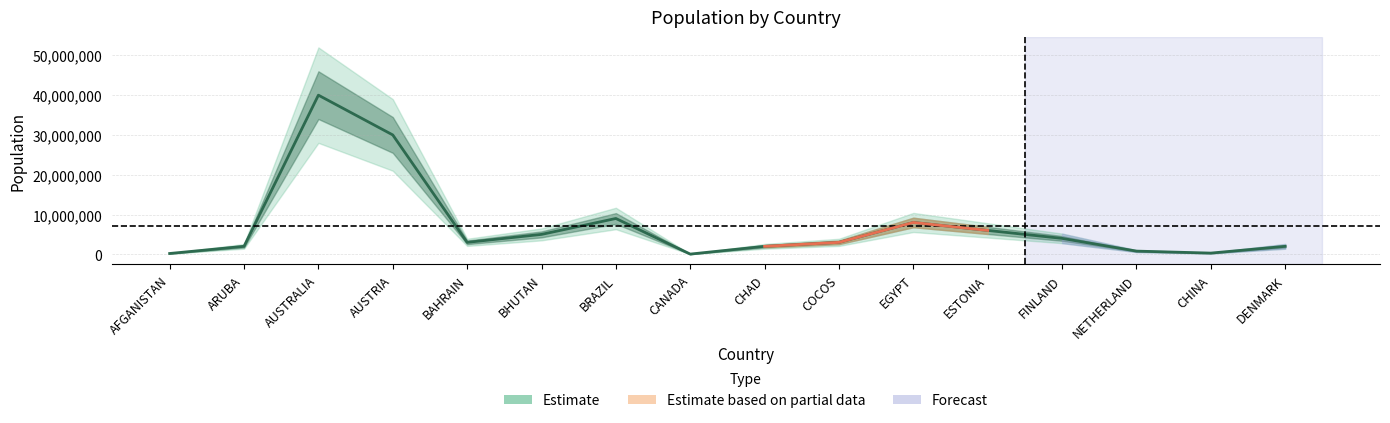

What is the label of the 14th point from the right?

AUSTRALIA